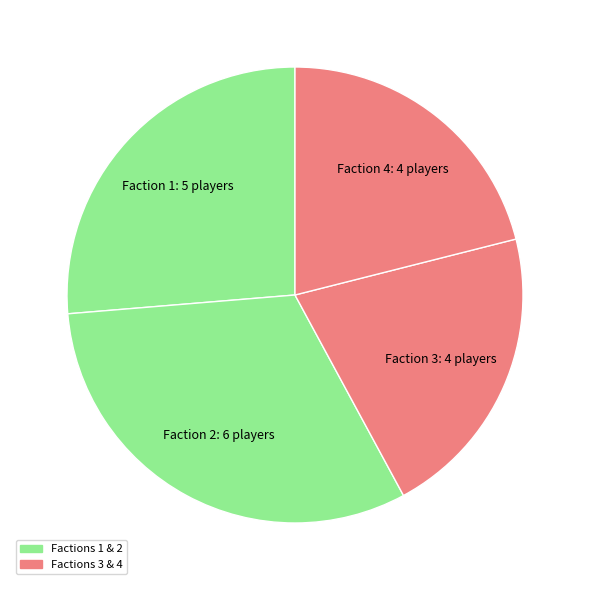

How many segments does this pie chart have?

4